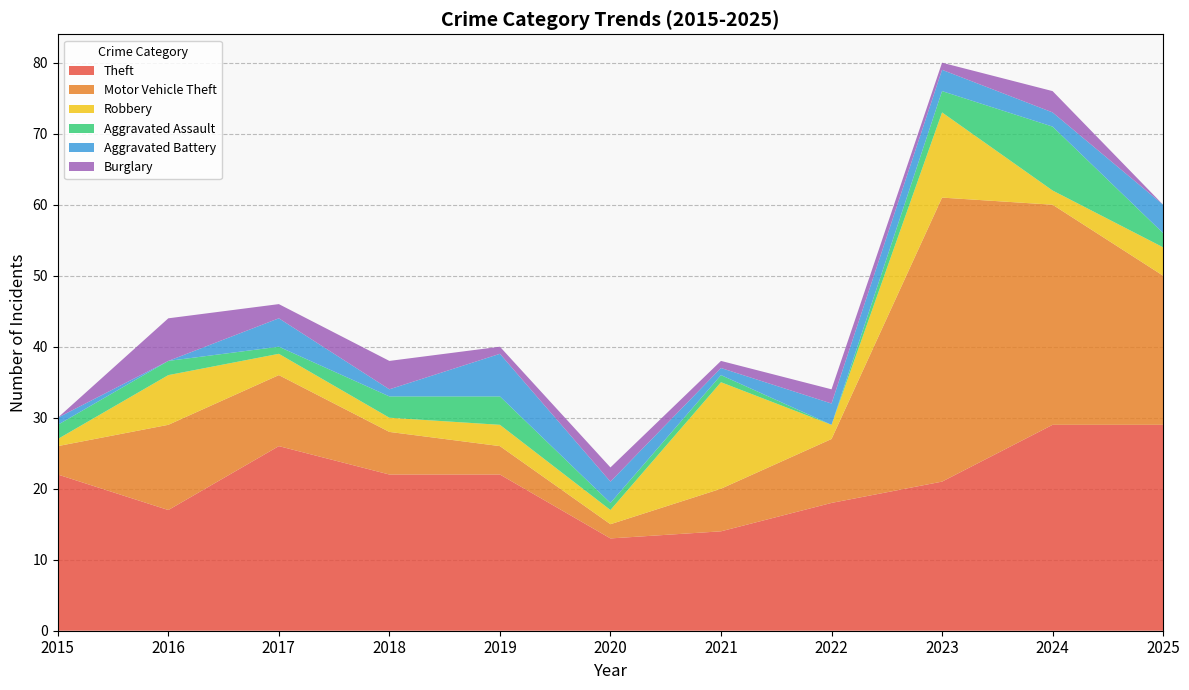

Reading left to right, what are all the values shown in this chart?

Theft: 2015=22	2016=17	2017=26	2018=22	2019=22	2020=13	2021=14	2022=18	2023=21	2024=29	2025=29
Motor Vehicle Theft: 2015=4	2016=12	2017=10	2018=6	2019=4	2020=2	2021=6	2022=9	2023=40	2024=31	2025=21
Robbery: 2015=1	2016=7	2017=3	2018=2	2019=3	2020=2	2021=15	2022=2	2023=12	2024=2	2025=4
Aggravated Assault: 2015=2	2016=2	2017=1	2018=3	2019=4	2020=1	2021=1	2022=0	2023=3	2024=9	2025=2
Aggravated Battery: 2015=1	2016=0	2017=4	2018=1	2019=6	2020=3	2021=1	2022=3	2023=3	2024=2	2025=4
Burglary: 2015=0	2016=6	2017=2	2018=4	2019=1	2020=2	2021=1	2022=2	2023=1	2024=3	2025=0